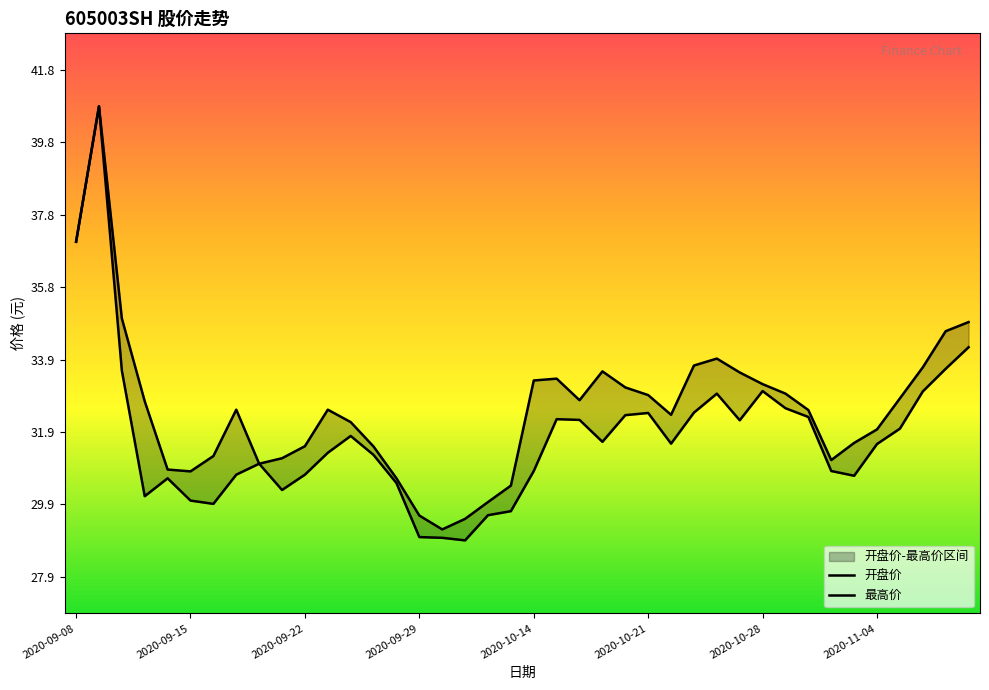

What is the average value of the 开盘价 series?

31.7